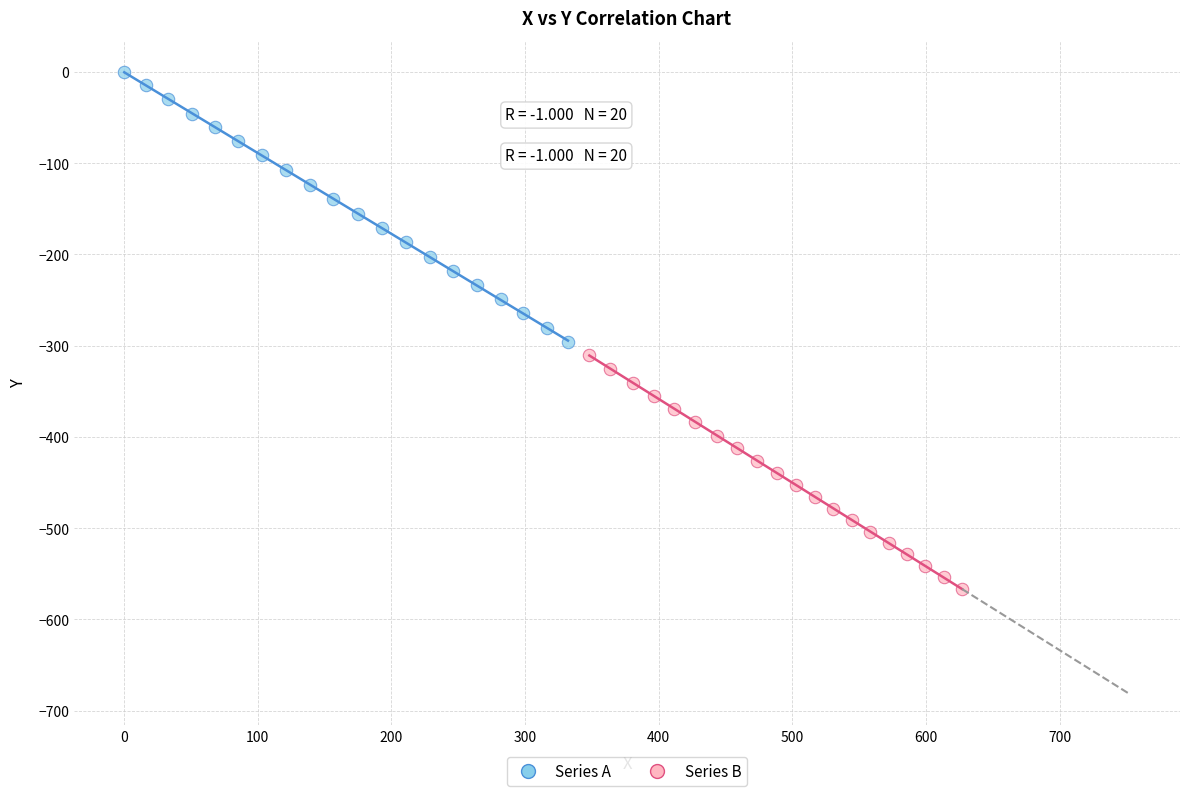

Which series reaches the minimum Y coordinate?

Series B